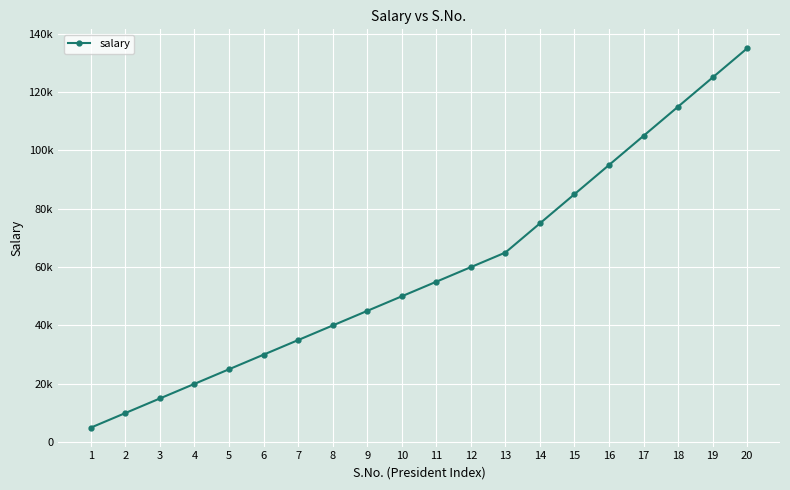

Rank the categories by value from lowest to highest.

1, 2, 3, 4, 5, 6, 7, 8, 9, 10, 11, 12, 13, 14, 15, 16, 17, 18, 19, 20